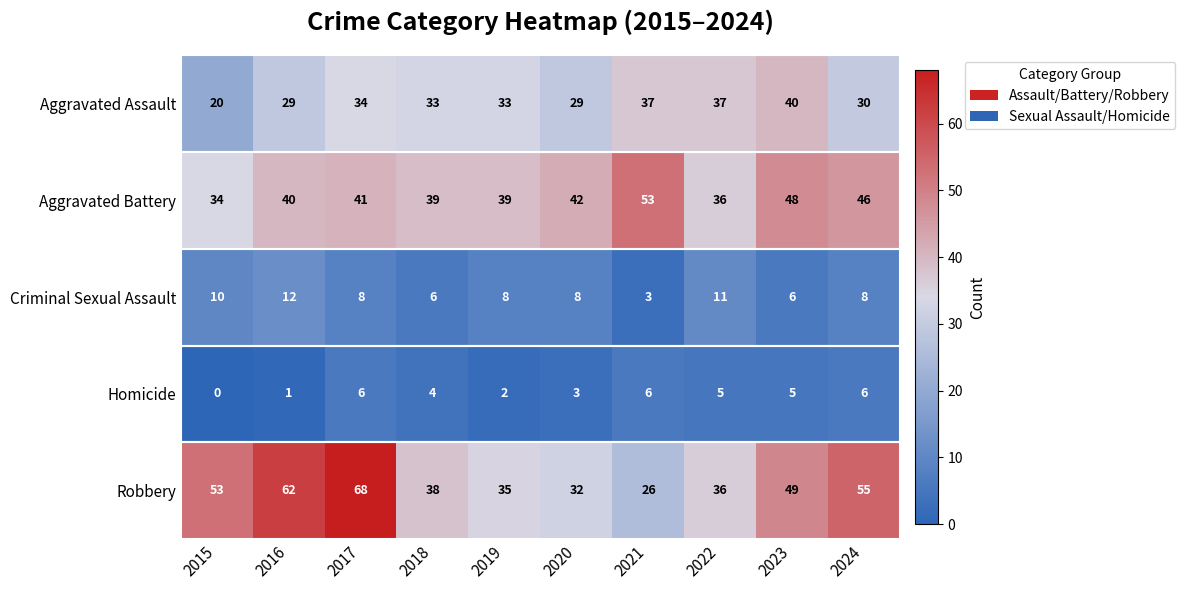

List the series in order of their peak value, lowest first.

Homicide, Criminal Sexual Assault, Aggravated Assault, Aggravated Battery, Robbery